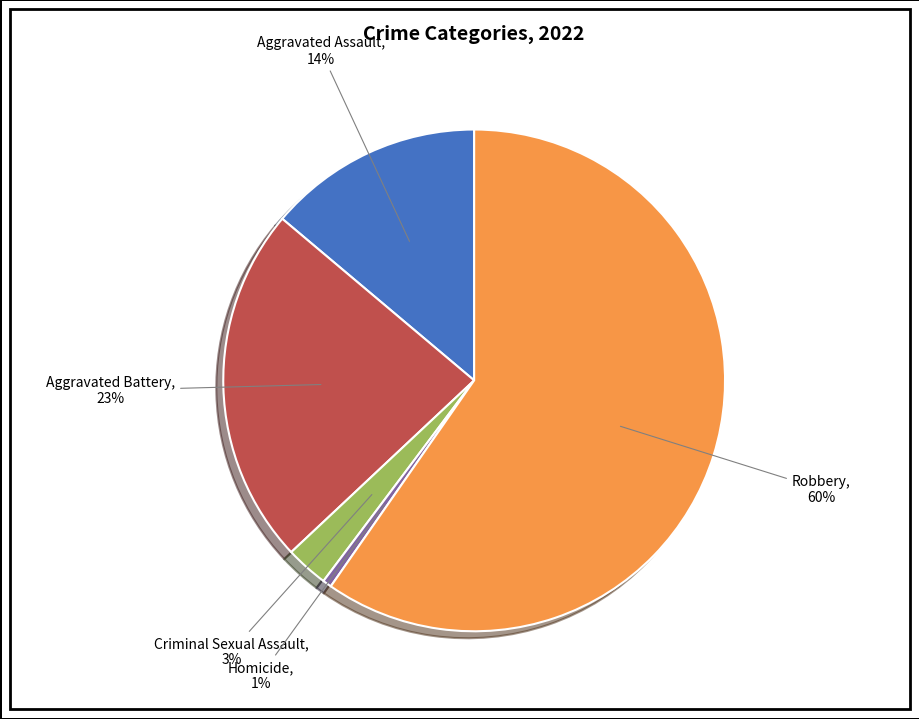

To the nearest percent, what portion does Aggravated Battery represent?

23%